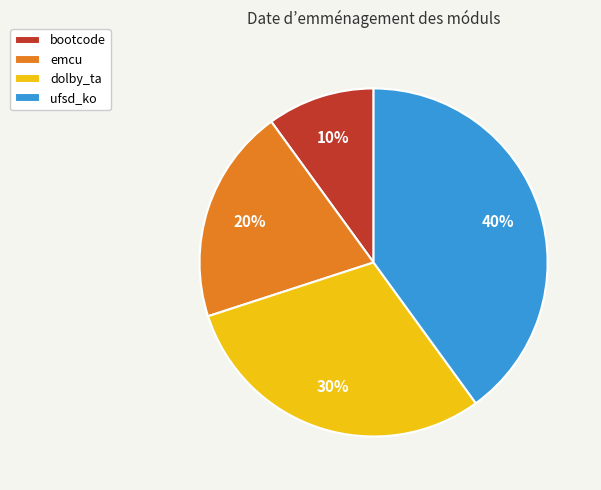

What percentage is the emcu slice, to the nearest percent?

20%